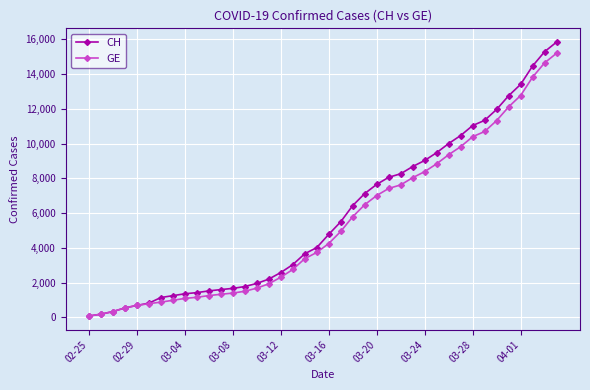

What is the greatest value displayed?

15850